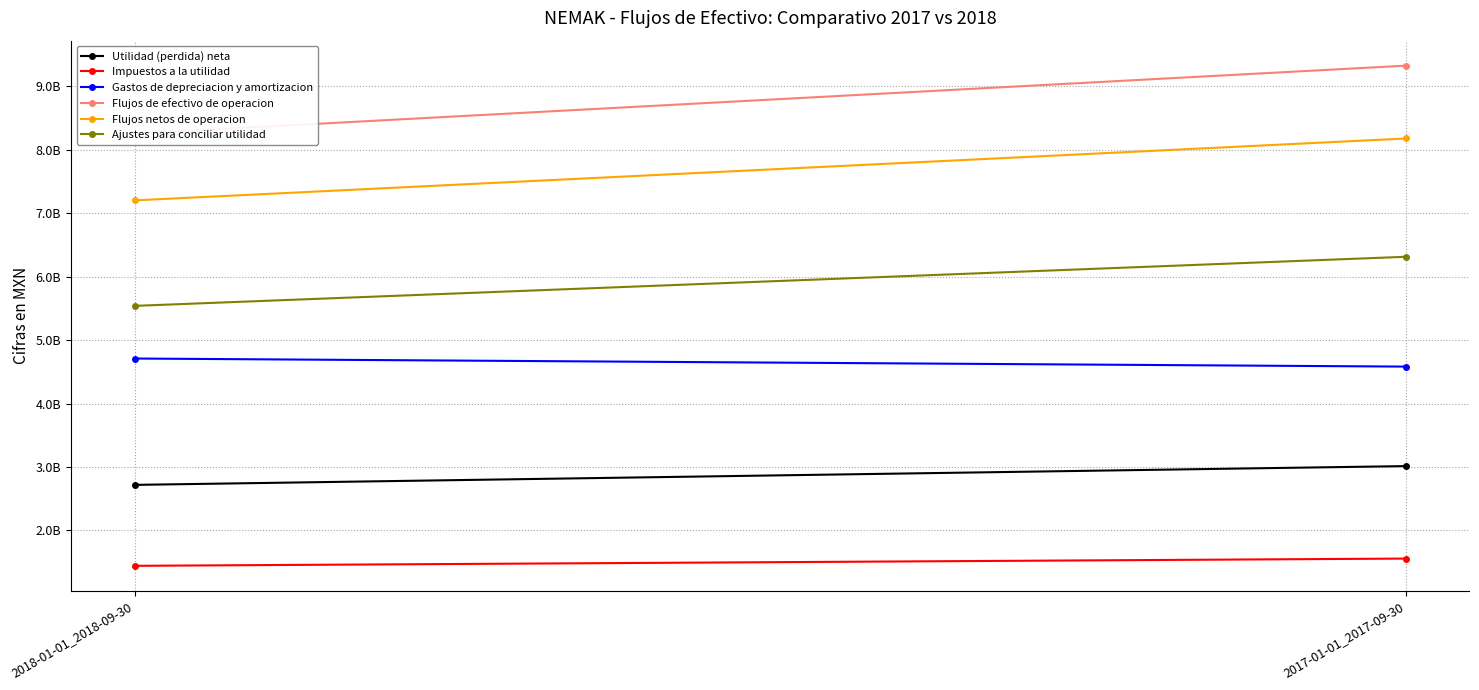

Which series changed the most between 2018-01-01_2018-09-30 and 2017-01-01_2017-09-30?

Flujos de efectivo de operacion